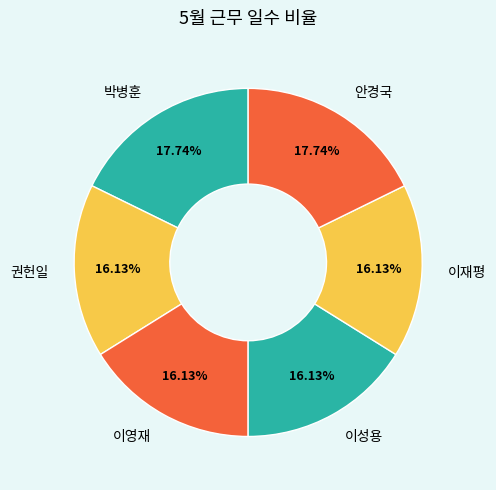

Which has a higher value, 안경국 or 이성용?

안경국